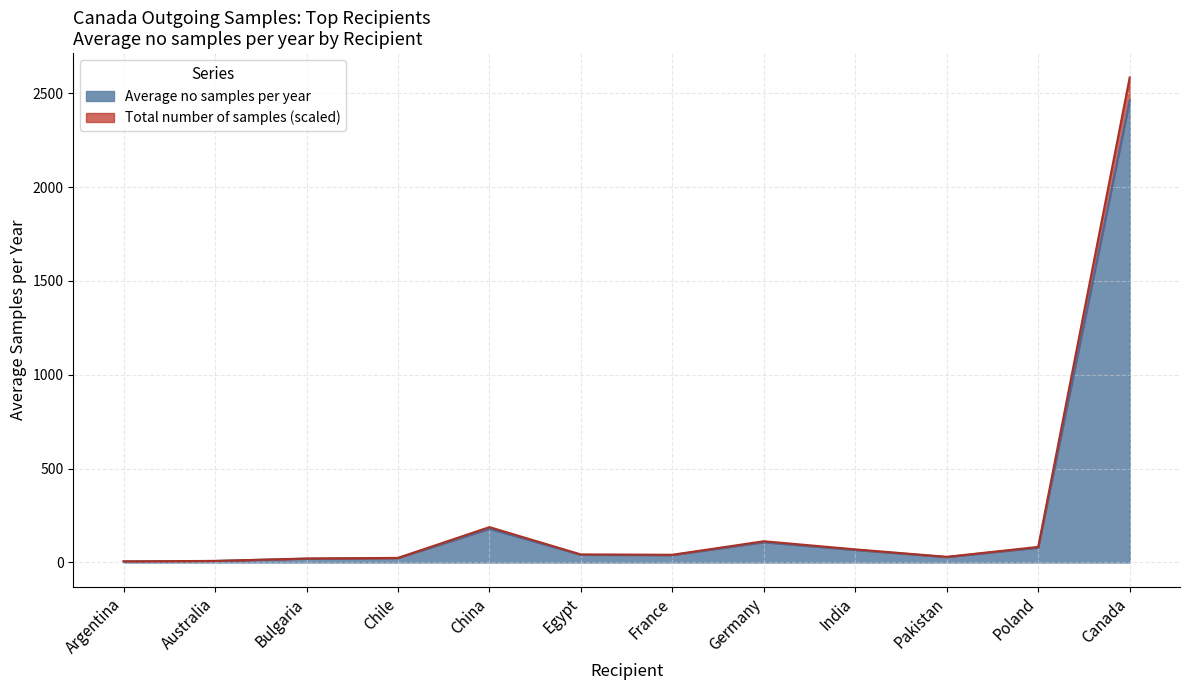

What position from the right is Egypt?

7